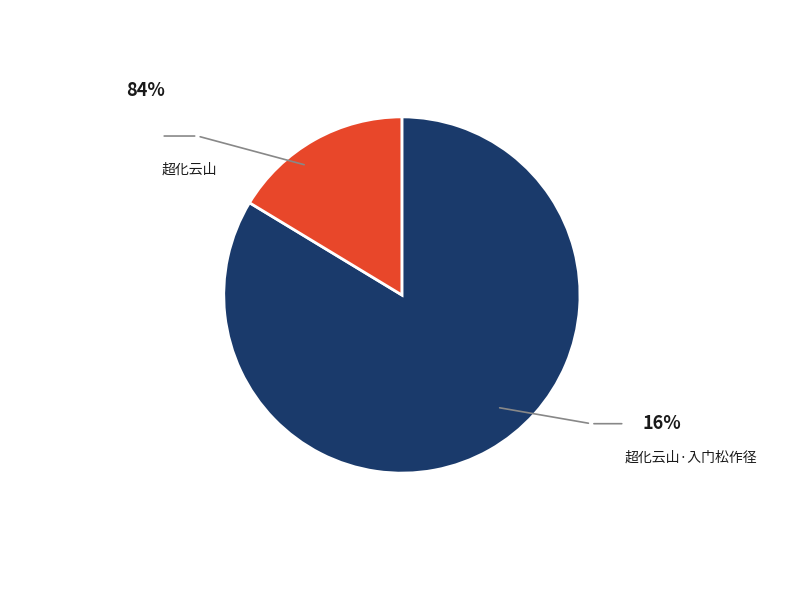

Which has a higher value, 超化云山 or 超化云山·入门松作径?

超化云山